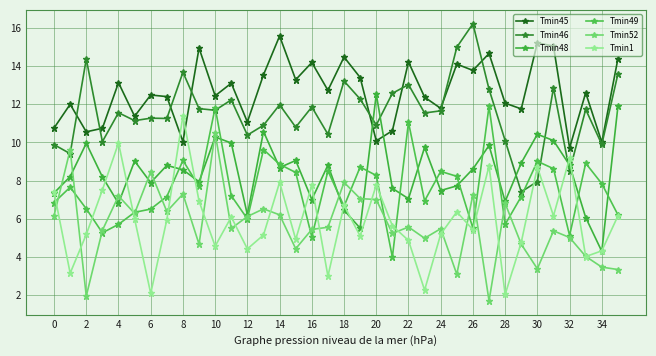

At which category does Tmin46 reach its first local peak?

2